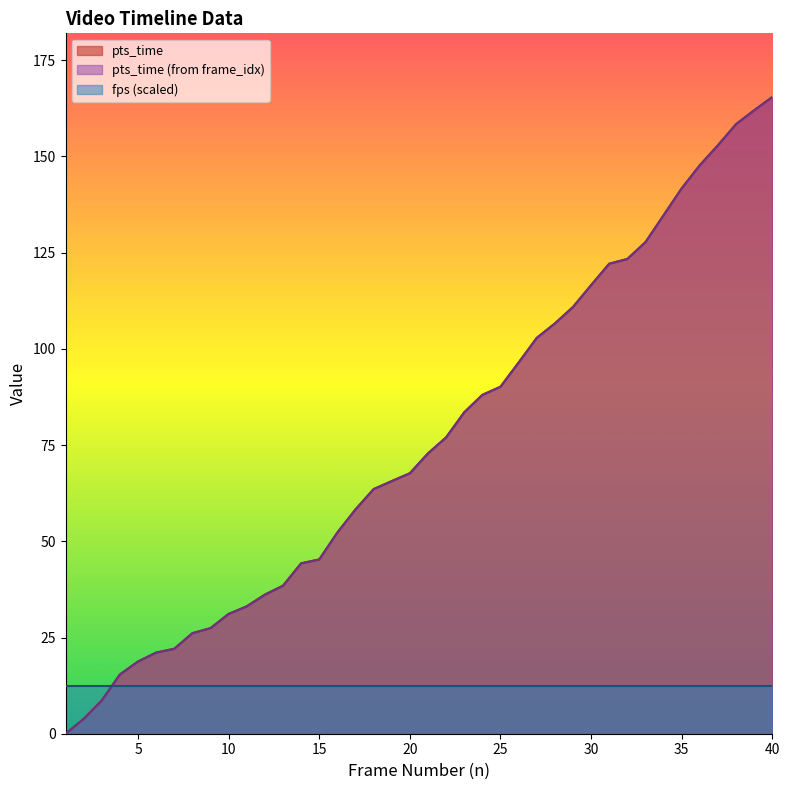

What is the highest value of the fps (scaled) series?

12.5